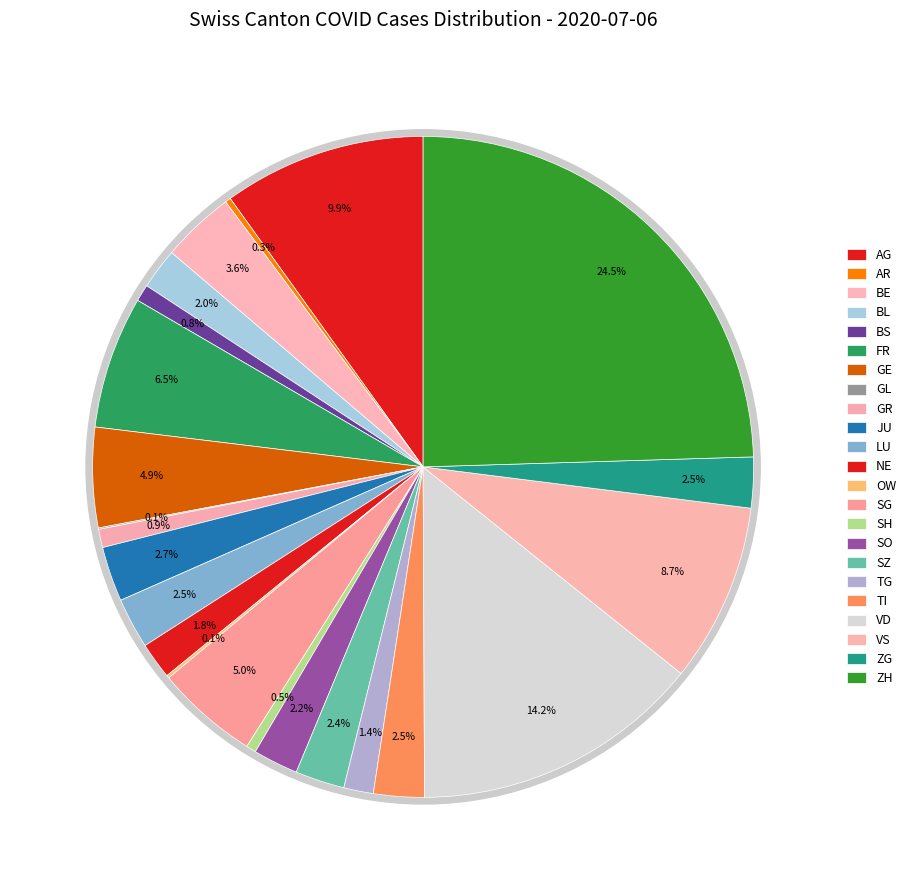

What percentage is the GR slice, to the nearest percent?

1%